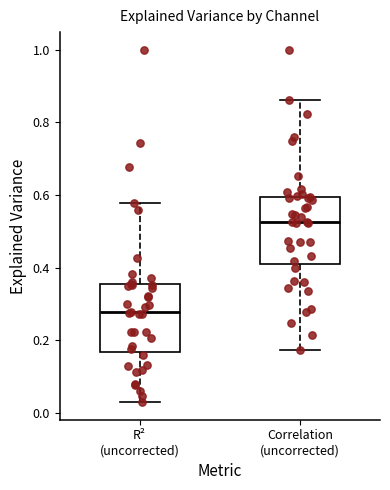

Where is the lower edge of the box for Correlation (uncorrected) on the y-axis? The values are not printed on the chart, so give them approximately, as read against the axis.

0.40